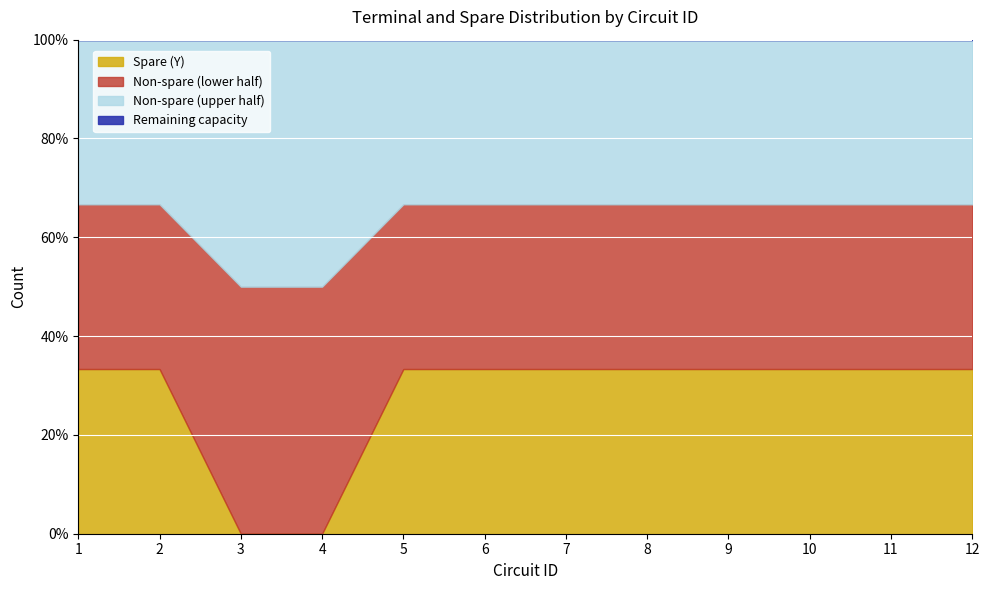

Is it true that terminal_name_count equals 12 at 5?

True